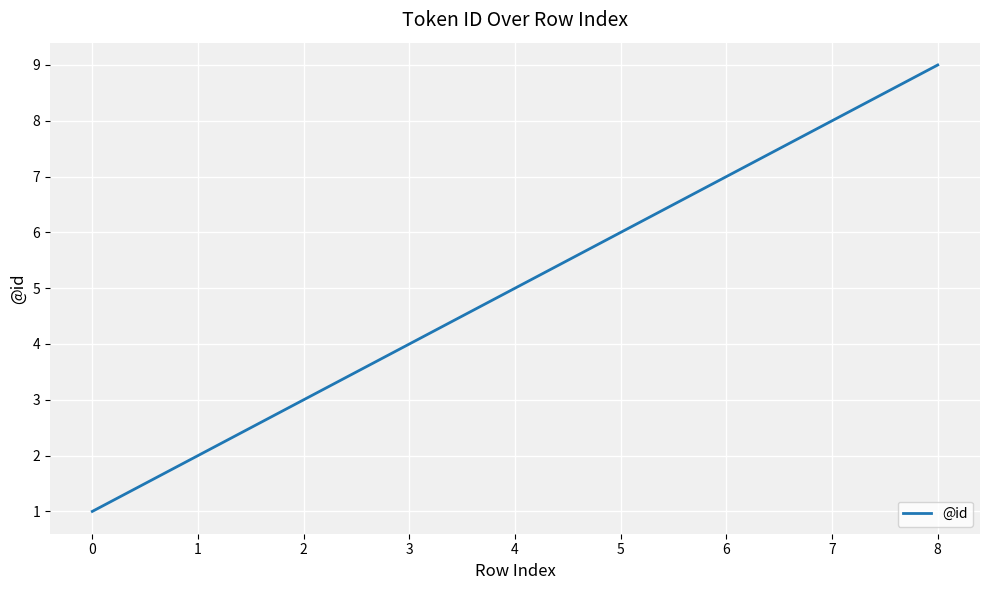

Reading right to left, list all the values displayed in this chart.

9	8	7	6	5	4	3	2	1